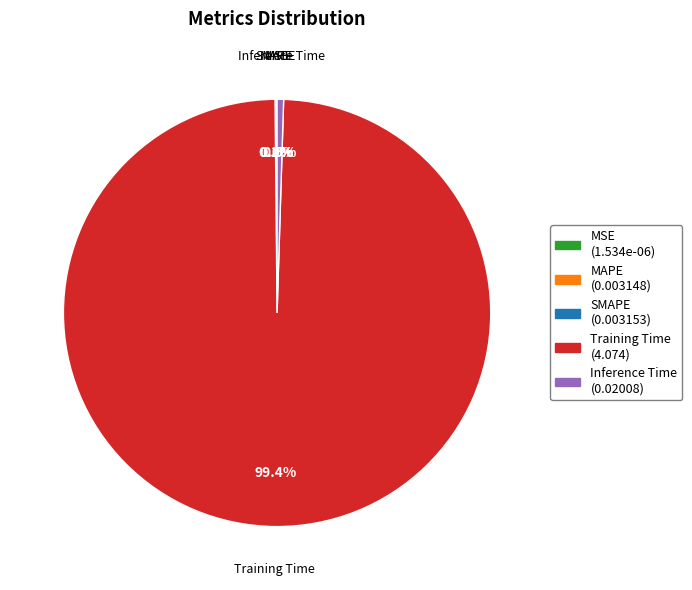

Which category accounts for the majority?

Training Time